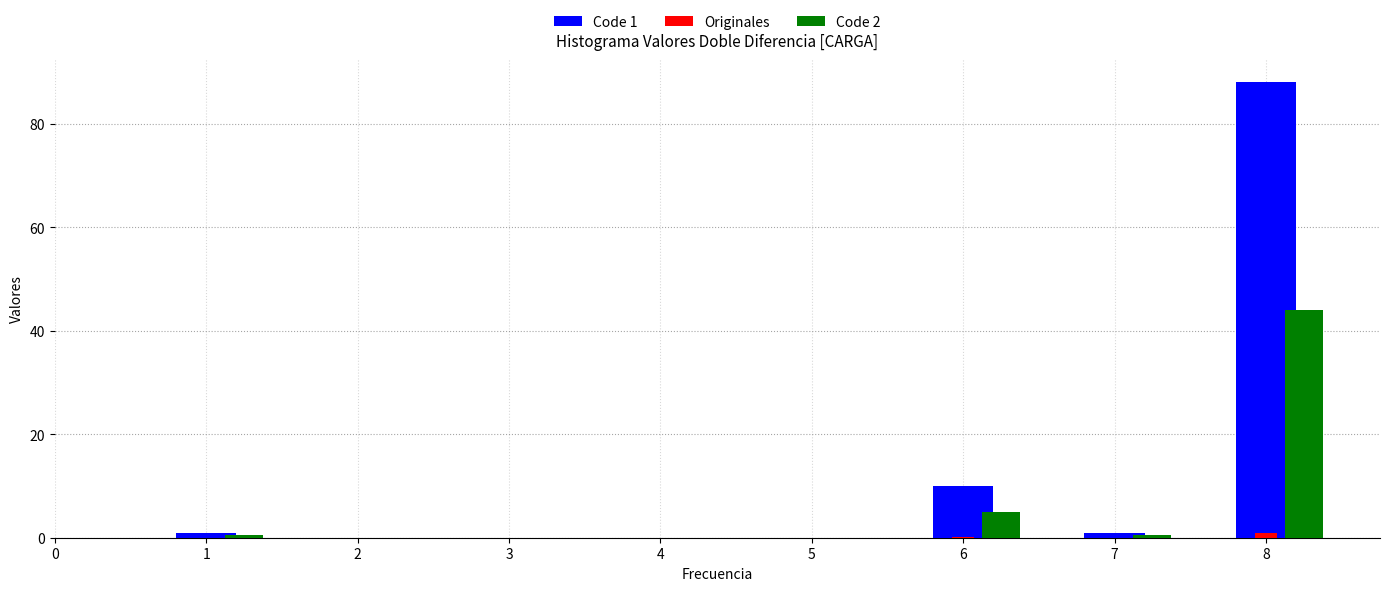

True or false: Code 1 has a value of 88.0 at 8.

True